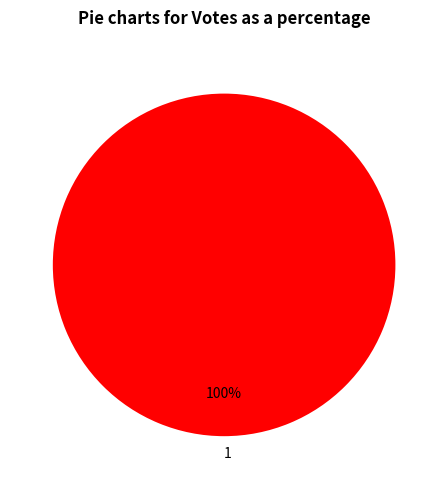

Rank the categories by value from highest to lowest.

1